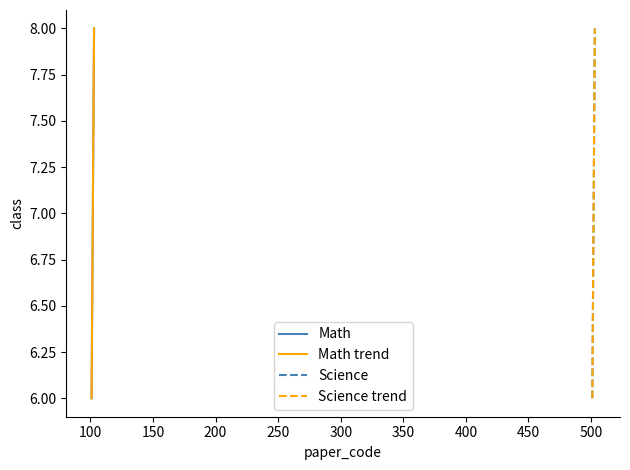

How many data points in Math are above 7?

1